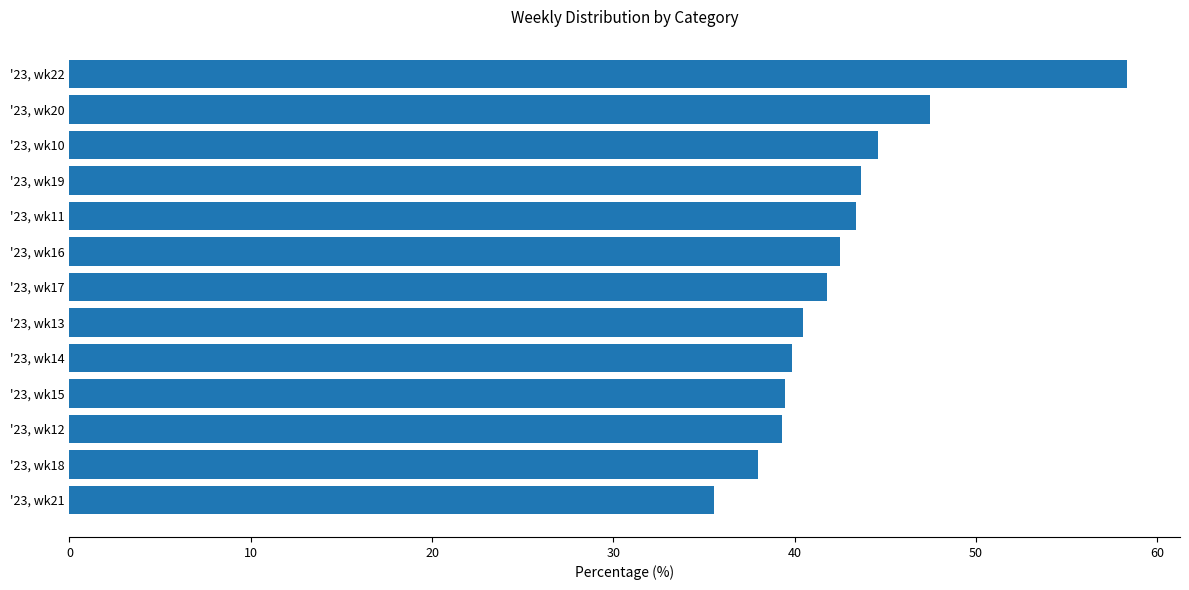

True or false: the data shows 16.0 at '23, wk11.

False